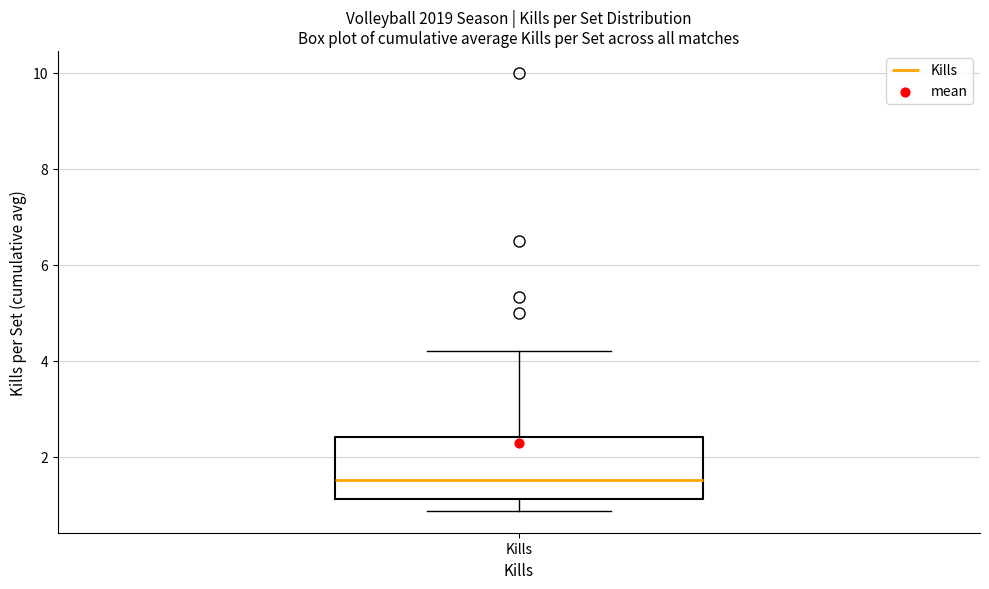

Read this box plot against the y-axis: the position of the median line, the range covered by the box, and the ends of both whiskers. The values are not printed on the chart, so give them approximately, as read against the axis.

median 1.6, box 1.2 to 2.4, whiskers 0.8 to 4.2